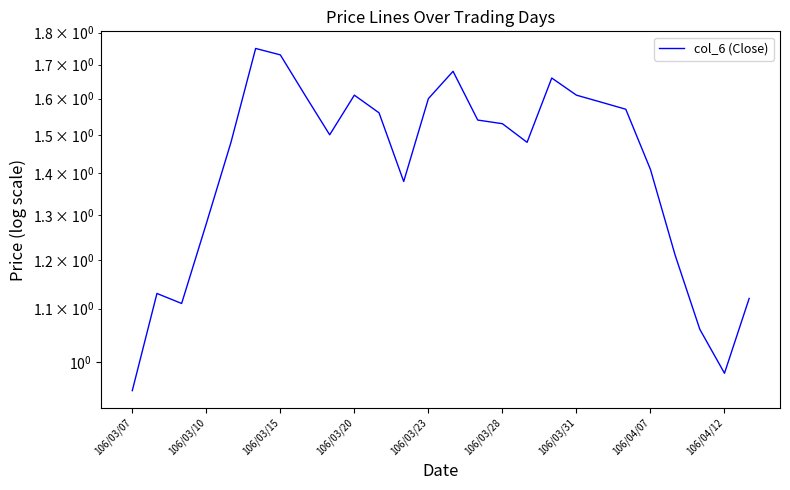

Is it true that the value at 14 is 2.7?

False